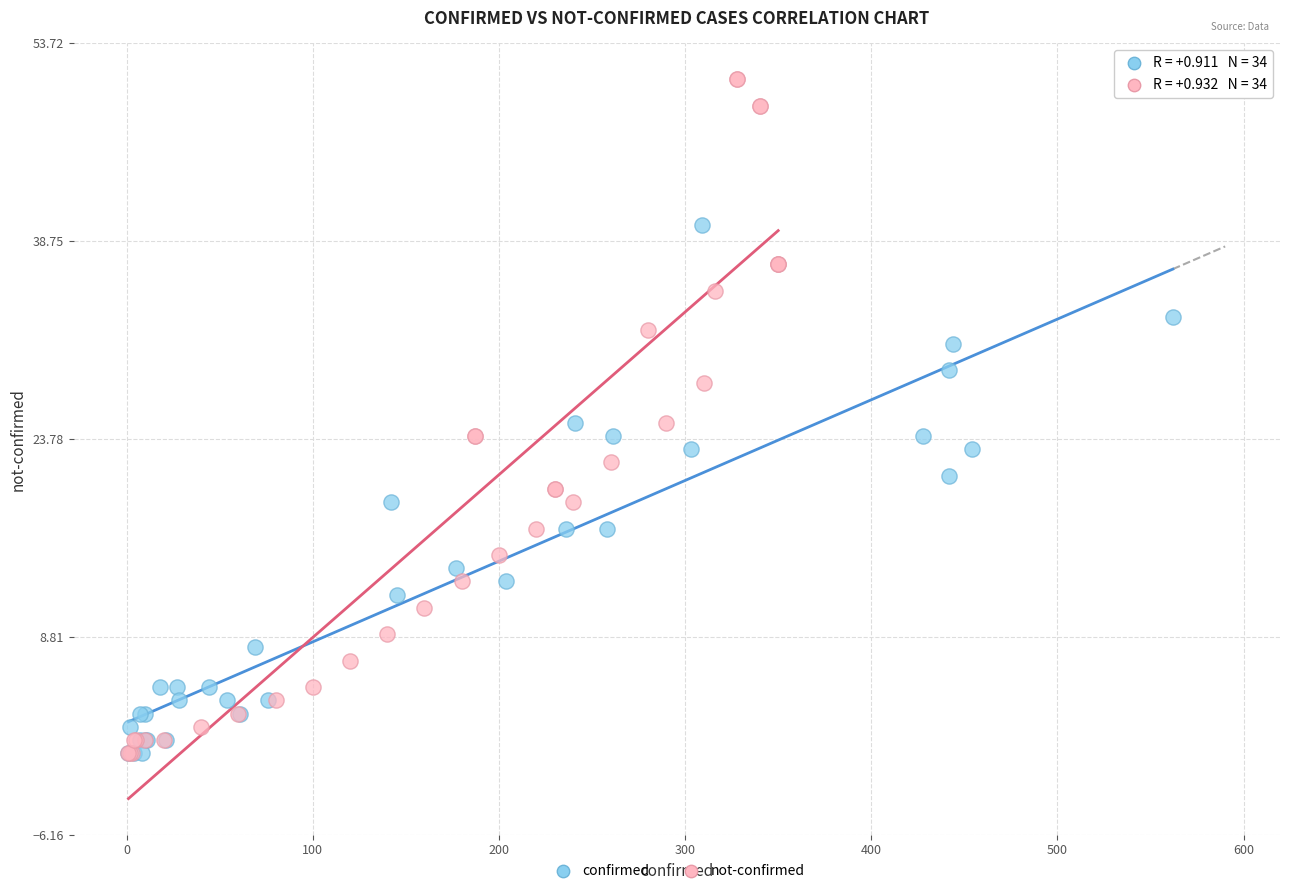

Which series has the widest spread of Y values?

not-confirmed